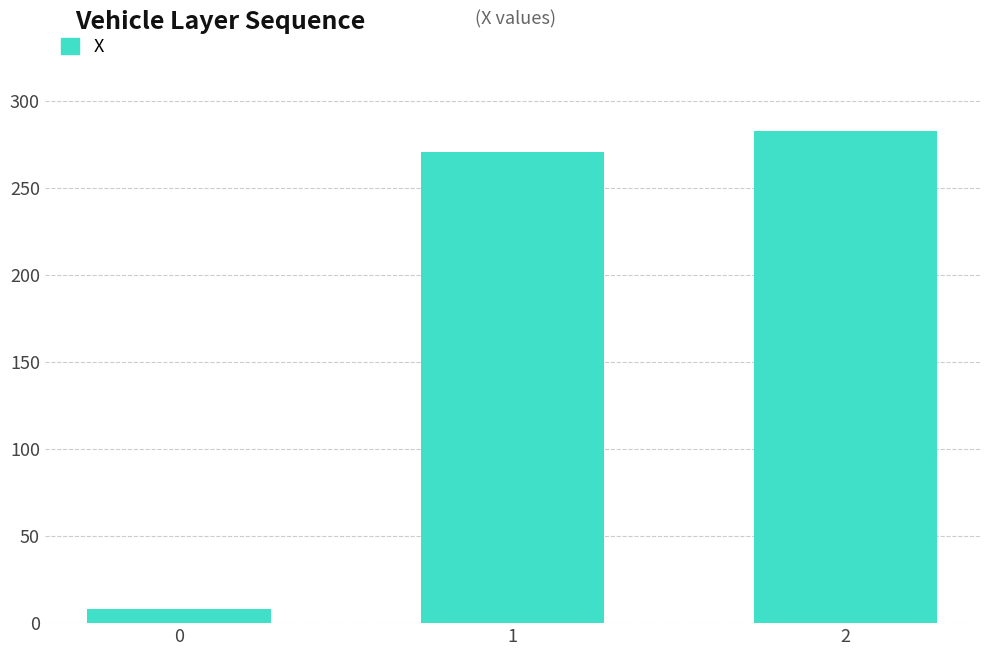

How many data points are less than 270?

1